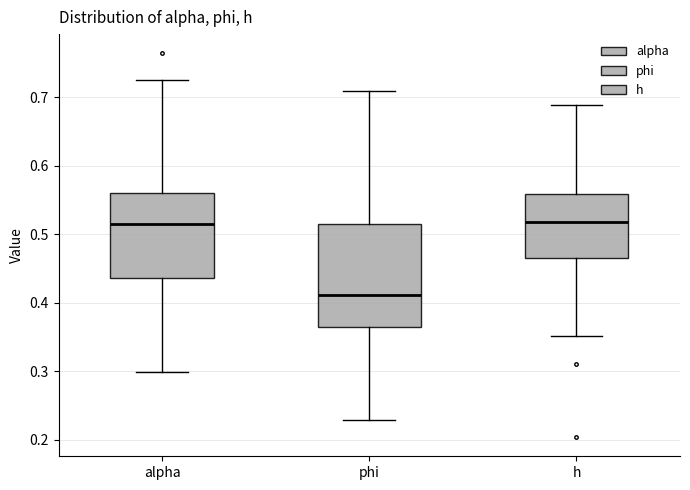

Where does the median line of the box for alpha sit on the y-axis? The values are not printed on the chart, so give them approximately, as read against the axis.

0.52